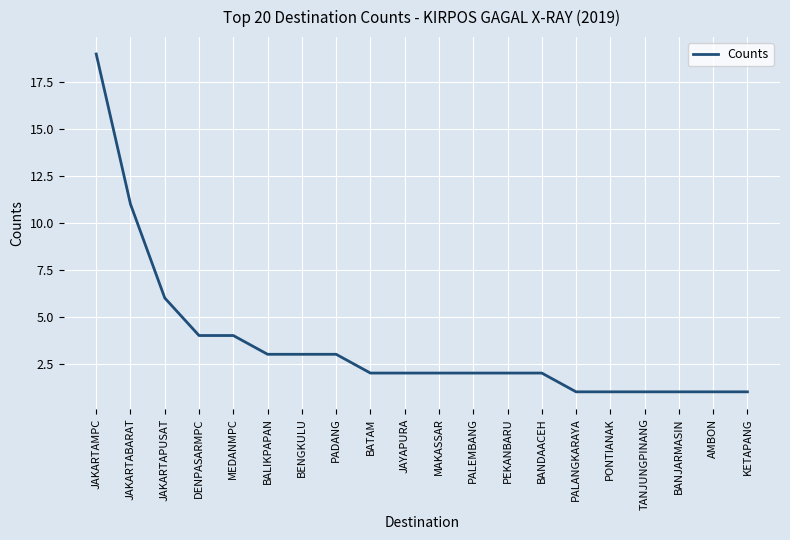

What is the change in value from BENGKULU to BATAM?

-1